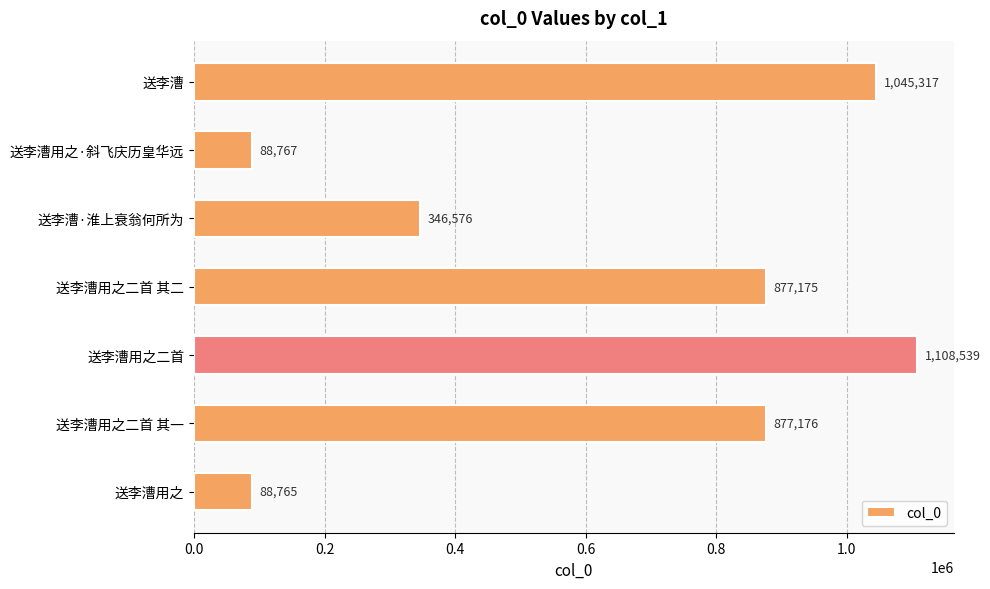

What is the average value?

633188